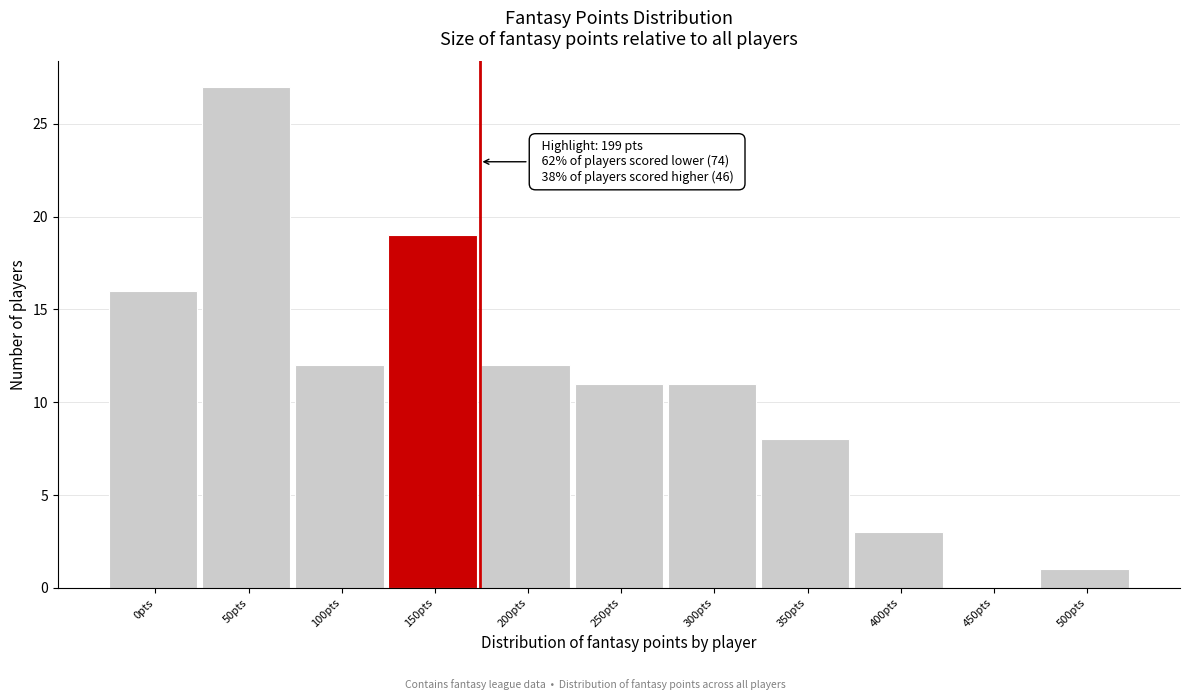

Reading left to right, list all the values displayed in this chart.

0pts=16	50pts=27	100pts=12	150pts=19	200pts=12	250pts=11	300pts=11	350pts=8	400pts=3	450pts=0	500pts=1